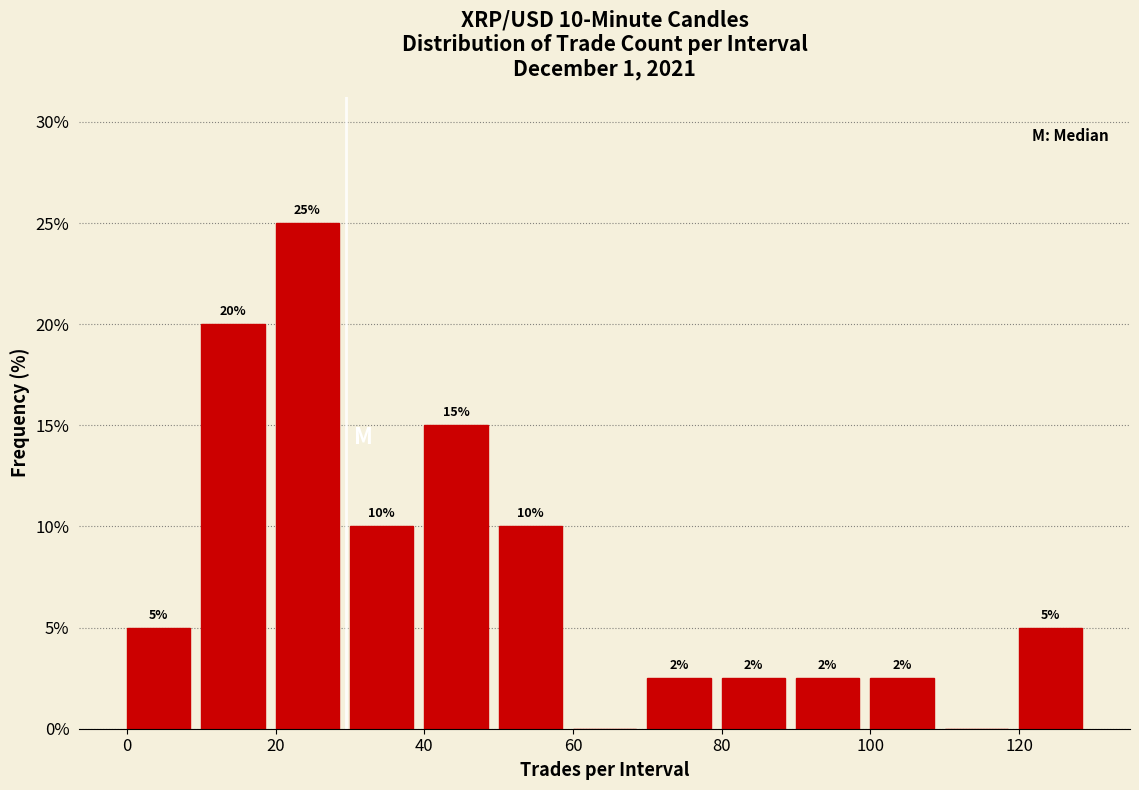

Over which range of the x-axis is the bar tallest?

20 to 30